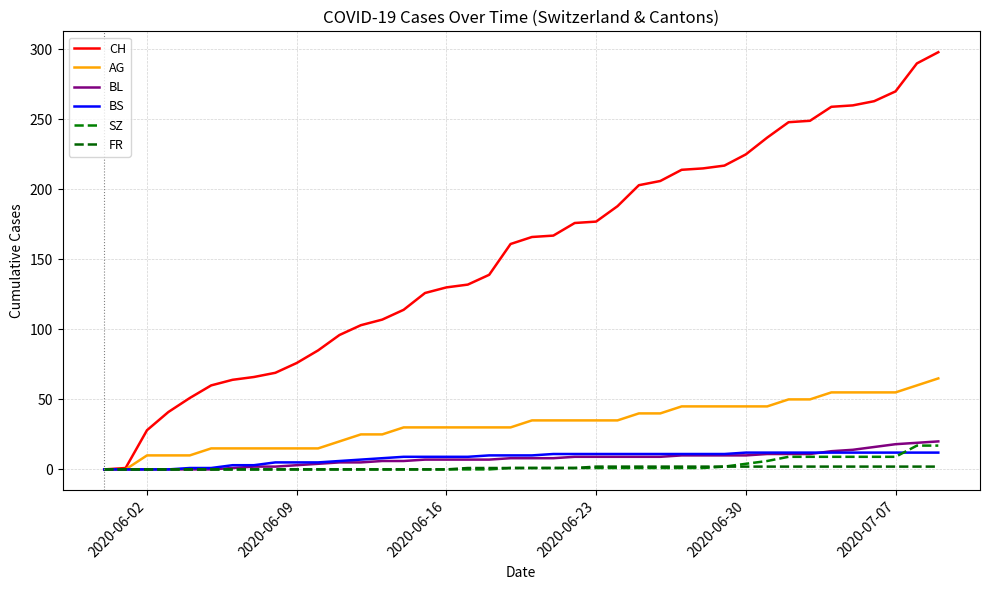

Does the chart have visible grid lines?

Yes